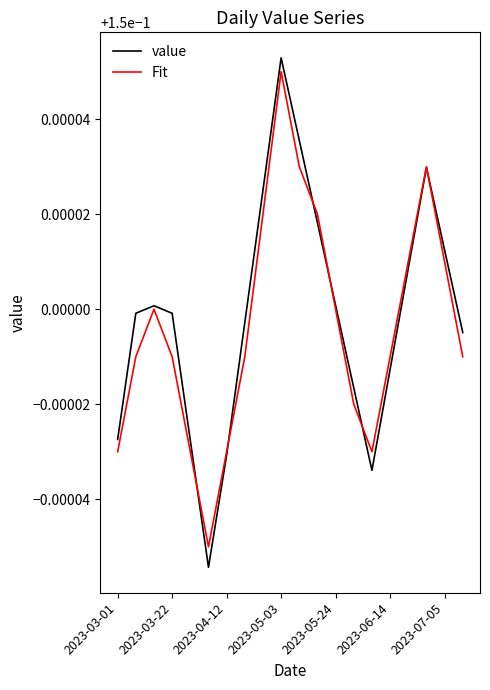

Which series has the widest spread of values?

value